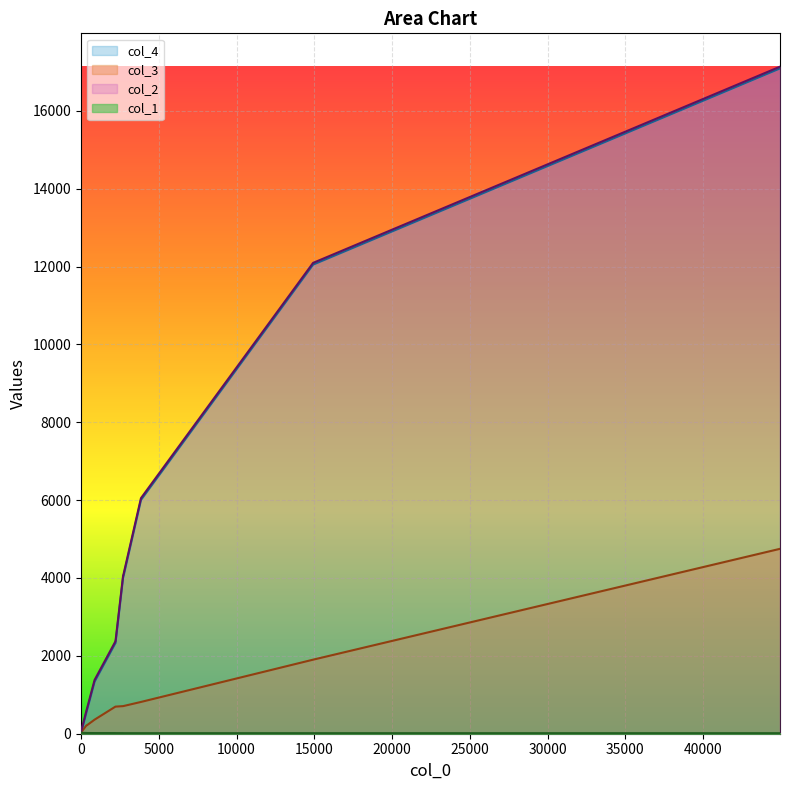

What is the greatest value displayed?

17132.0